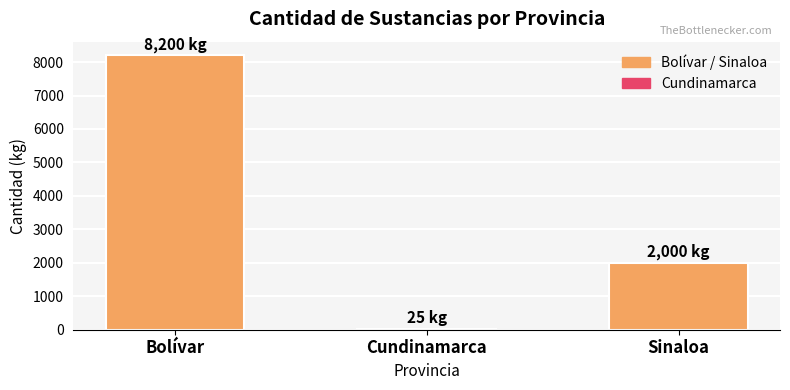

What is the ratio of the value at Sinaloa to the value at Cundinamarca?

80.0